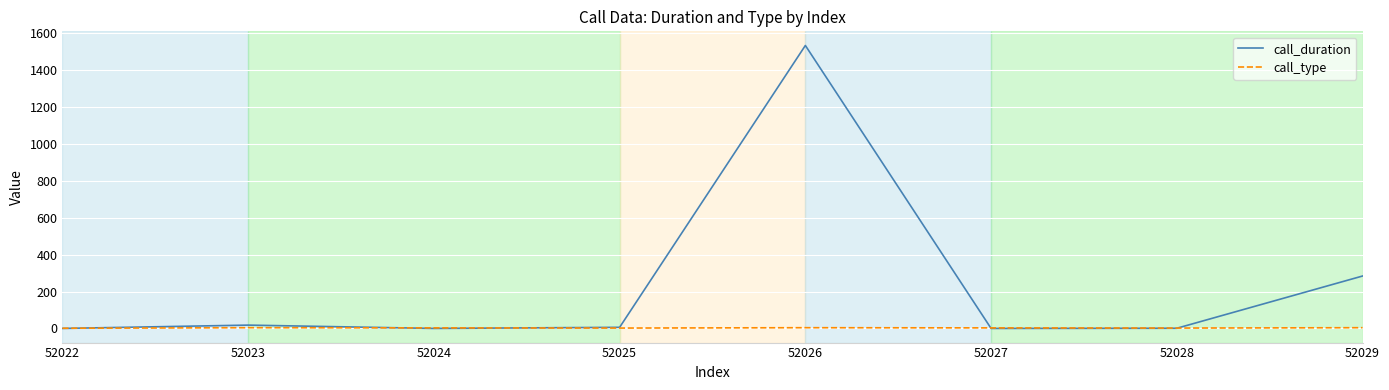

The value of call_duration at 52022 is 962. True or false?

False